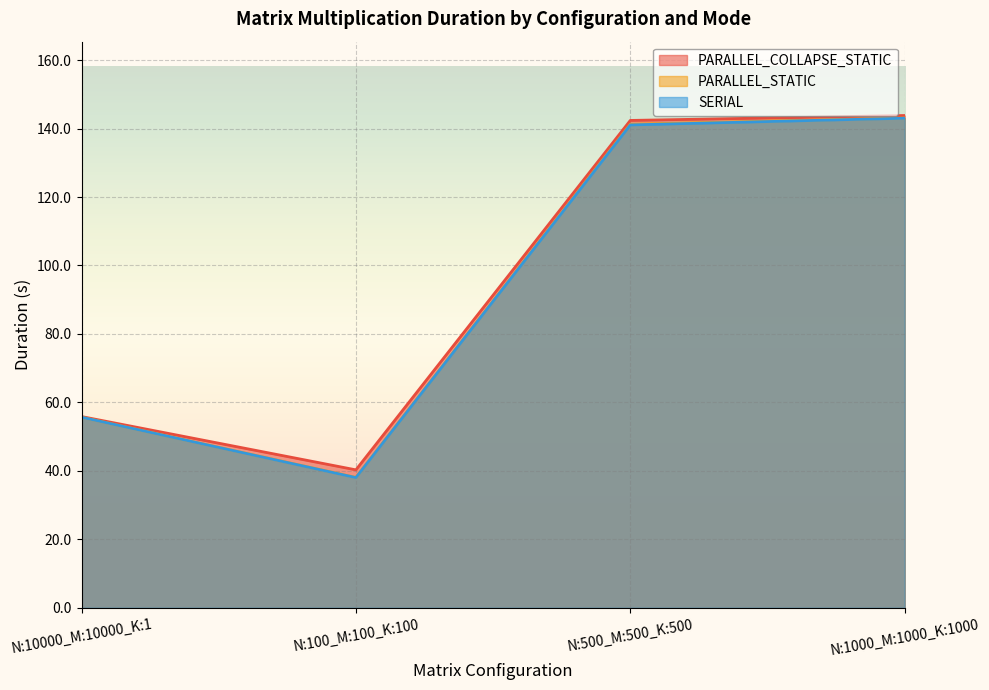

What position from the right is N:500_M:500_K:500?

2